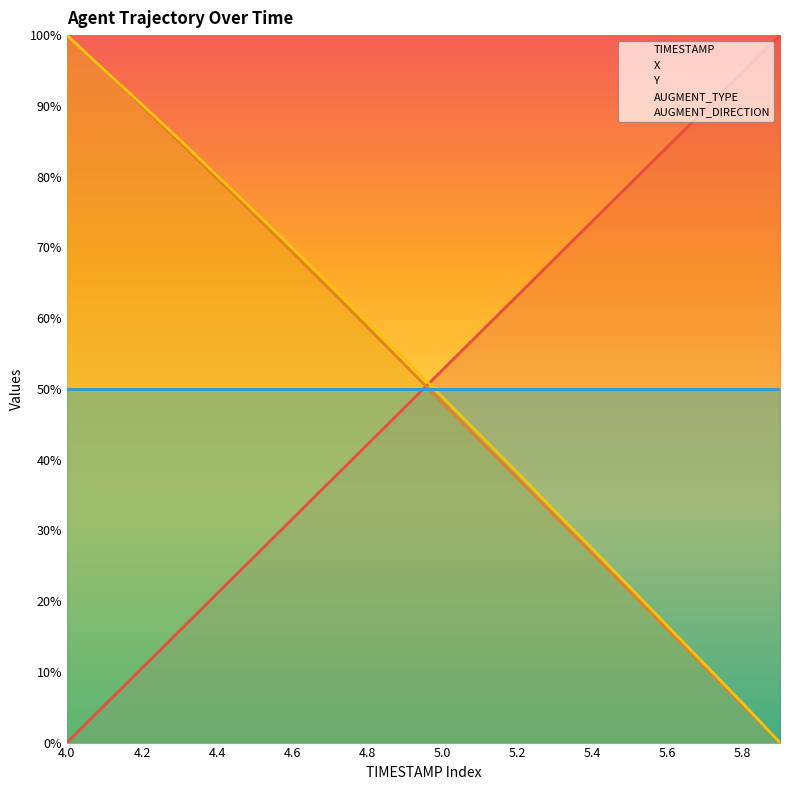

Is it true that Y equals 32.8 at 5.3?

True